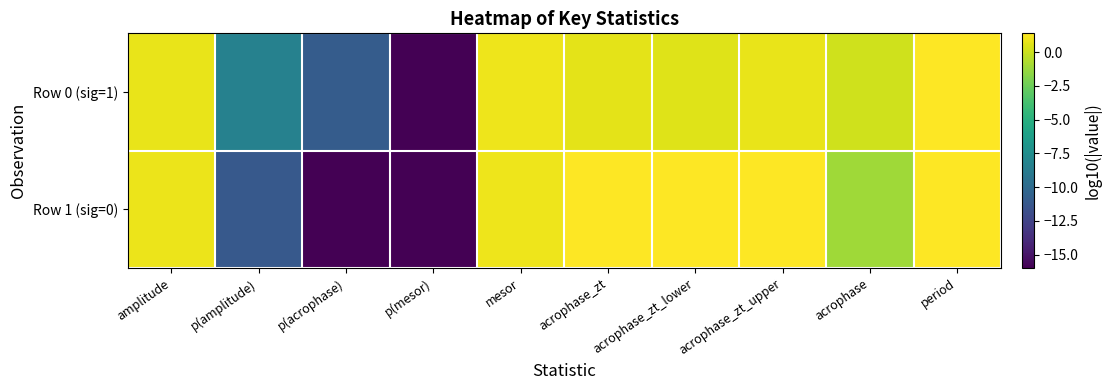

What is the minimum value shown in the chart?

-16.0